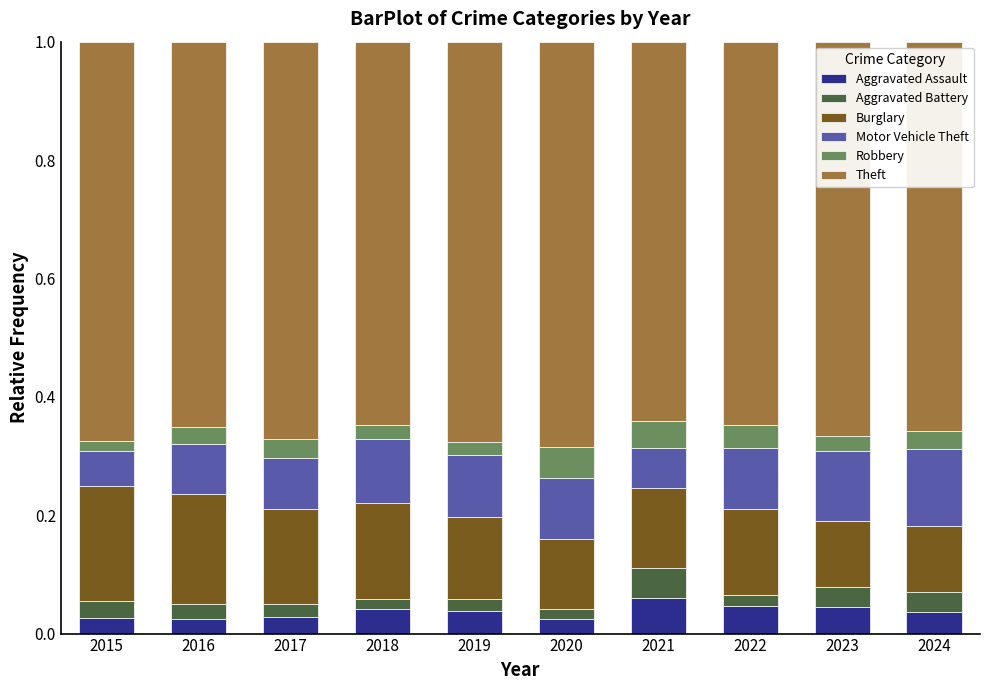

Count the Aggravated Assault values in the range 0 to 1.

10